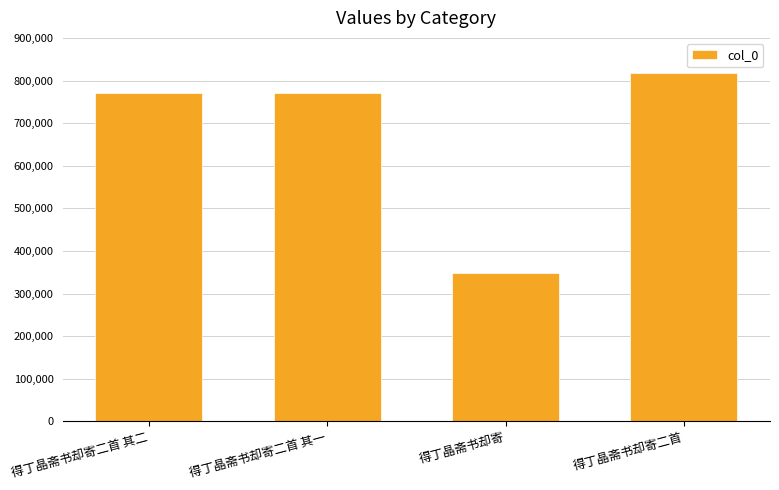

What is the label of the 2nd bar from the left?

得丁晶斋书却寄二首 其一